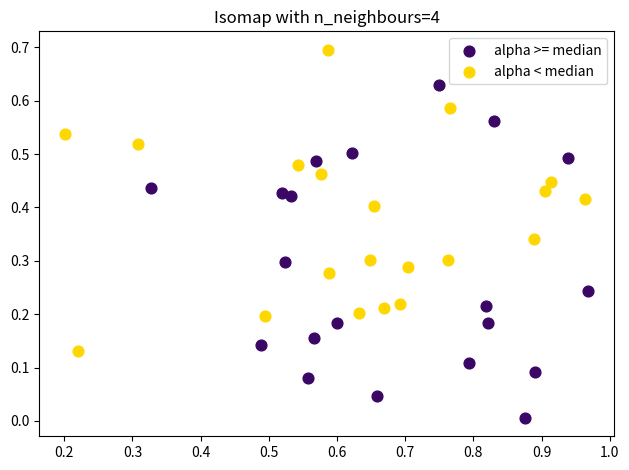

Which series contains the highest Y value?

alpha < median